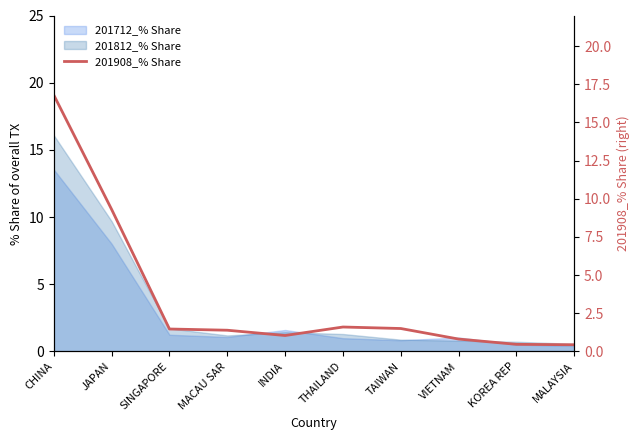

At which category does the data reach its first local peak?

THAILAND